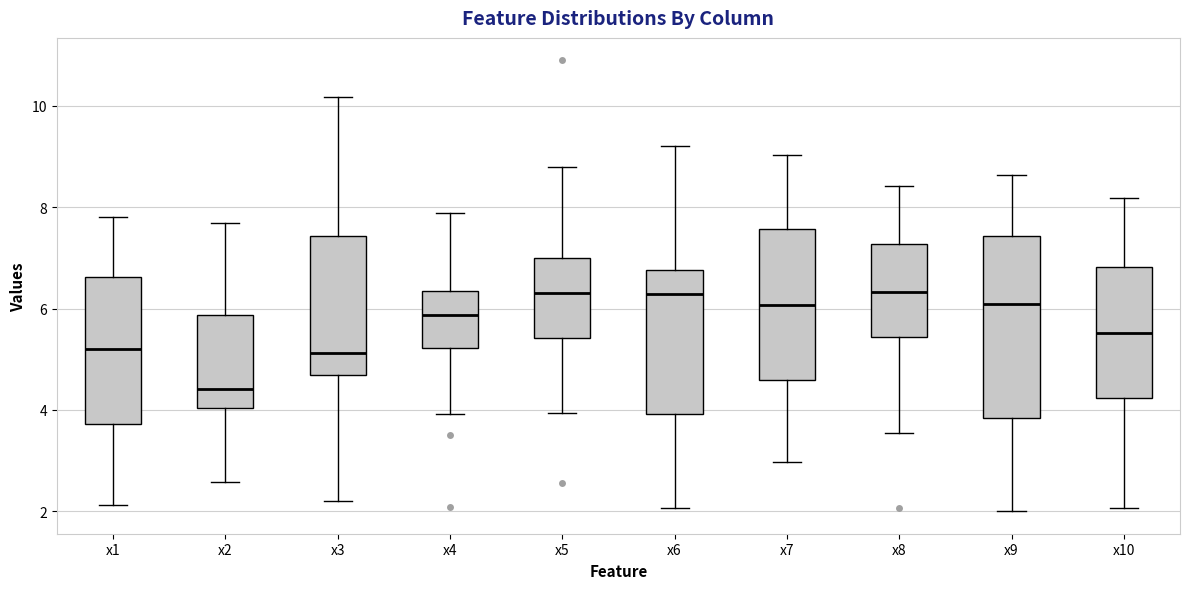

Reading left to right, transcribe this box plot: for each box, give where its median line is, the range the box spans, and where its two whiskers end, as read against the y-axis. The values are not printed on the chart, so give them approximately, as read against the axis.

x1: median 5.2, box 3.8 to 6.6, whiskers 2.2 to 7.8
x2: median 4.4, box 4.0 to 5.8, whiskers 2.6 to 7.6
x3: median 5.2, box 4.6 to 7.4, whiskers 2.2 to 10.2
x4: median 5.8, box 5.2 to 6.4, whiskers 4.0 to 7.8
x5: median 6.4, box 5.4 to 7.0, whiskers 4.0 to 8.8
x6: median 6.2, box 4.0 to 6.8, whiskers 2.0 to 9.2
x7: median 6.0, box 4.6 to 7.6, whiskers 3.0 to 9.0
x8: median 6.4, box 5.4 to 7.2, whiskers 3.6 to 8.4
x9: median 6.0, box 3.8 to 7.4, whiskers 2.0 to 8.6
x10: median 5.6, box 4.2 to 6.8, whiskers 2.0 to 8.2